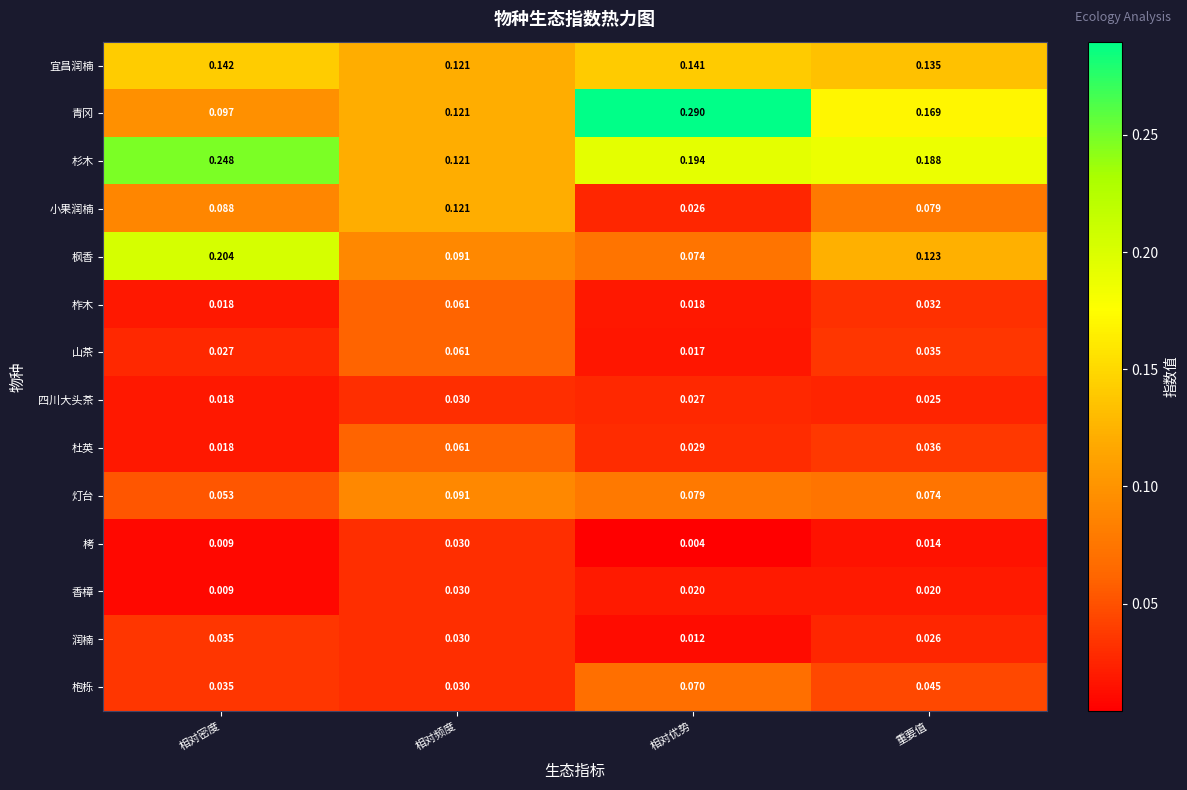

Where is 杜英 nearest to the value 0?

相对密度